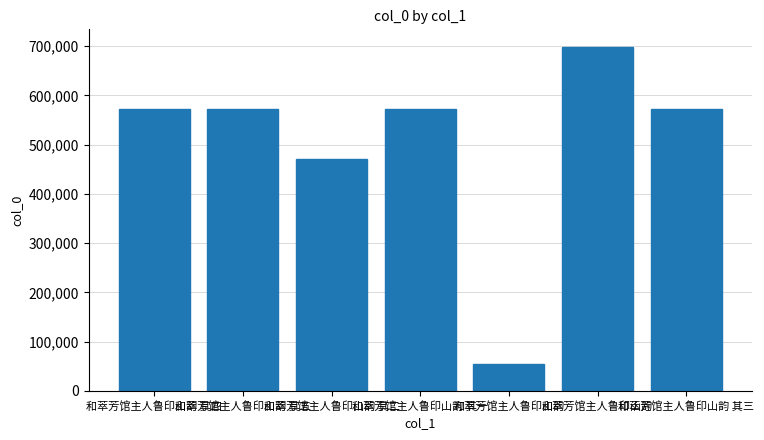

Reading right to left, extract all data points from this chart.

和萃芳馆主人鲁印山韵 其三=572782	和萃芳馆主人鲁印山韵=699419	和萃芳馆主人鲁印山韵=54051	和萃芳馆主人鲁印山韵 其一=572781	和萃芳馆主人鲁印山韵 其二=471569	和萃芳馆主人鲁印山韵 其五=572784	和萃芳馆主人鲁印山韵 其四=572783